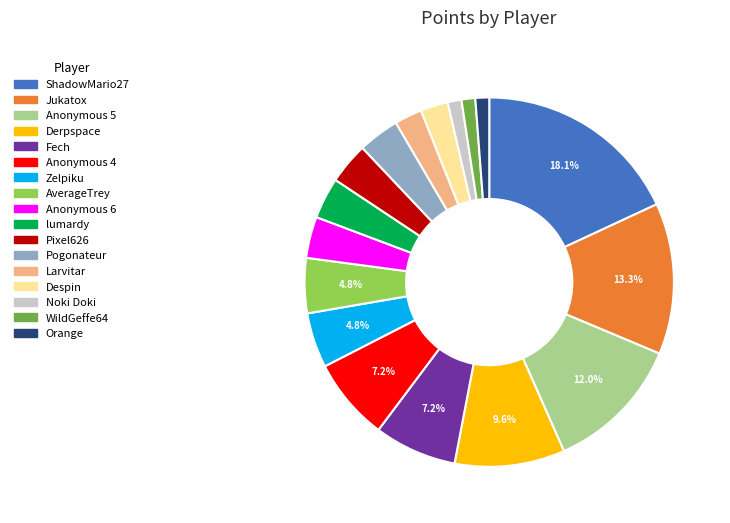

To the nearest percent, what is the difference between the largest and smallest slice percentages?

17%